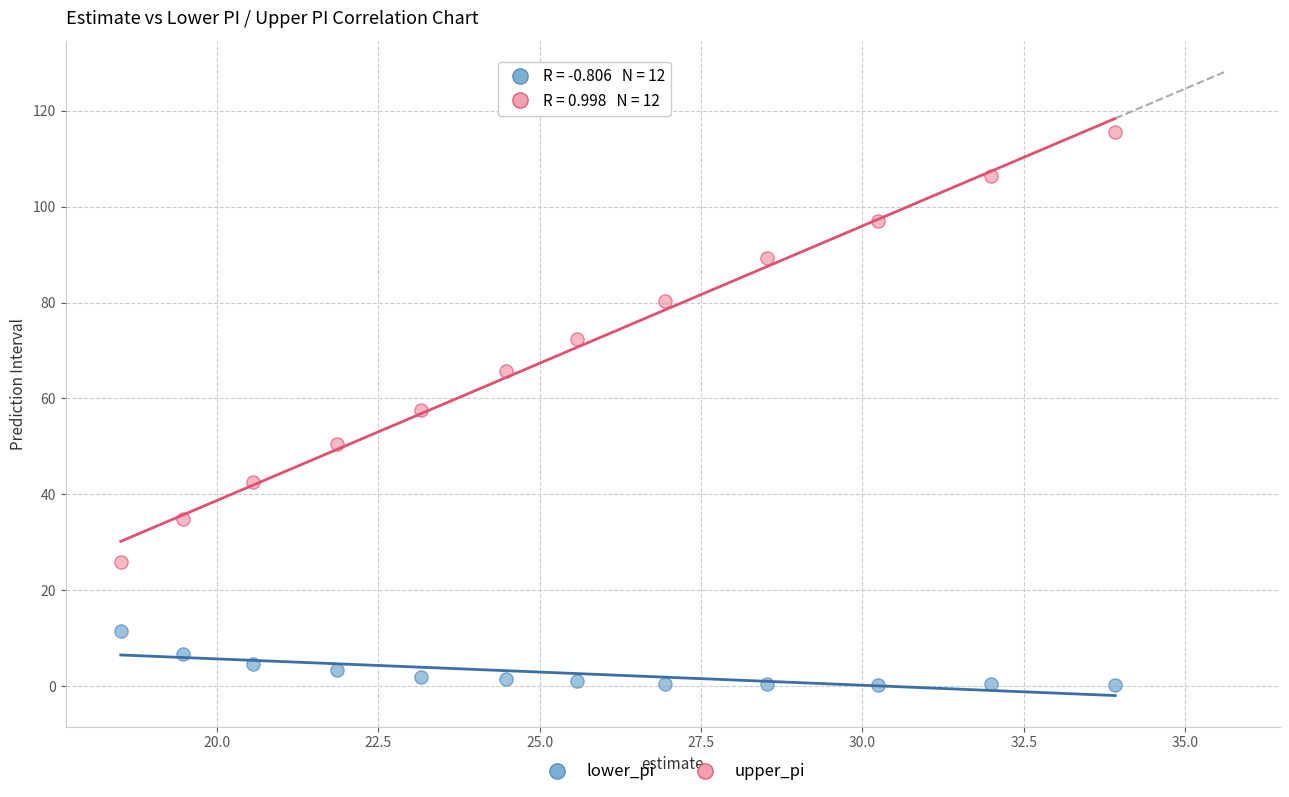

Which series reaches the minimum Y coordinate?

lower_pi